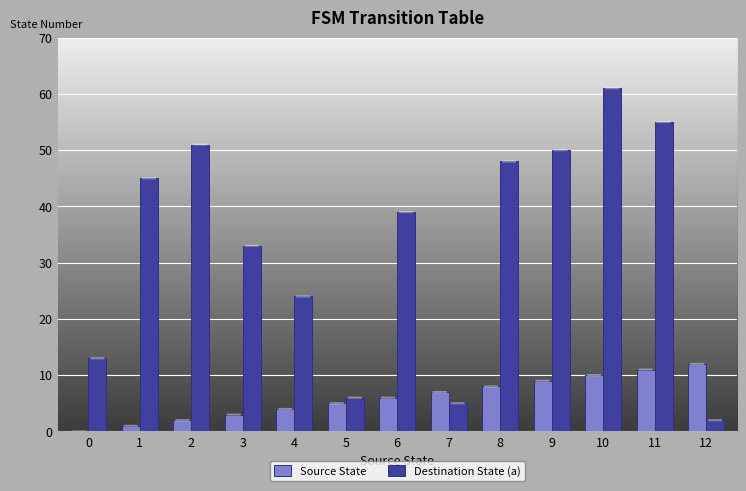

What is the maximum value for Destination State (a)?

61